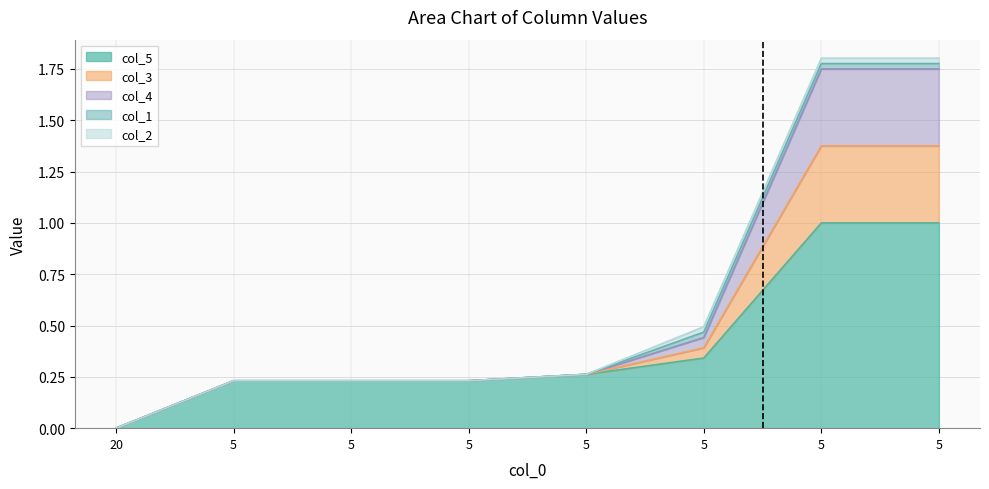

What is the difference between the col_5 values at 5 and 5?

0.8